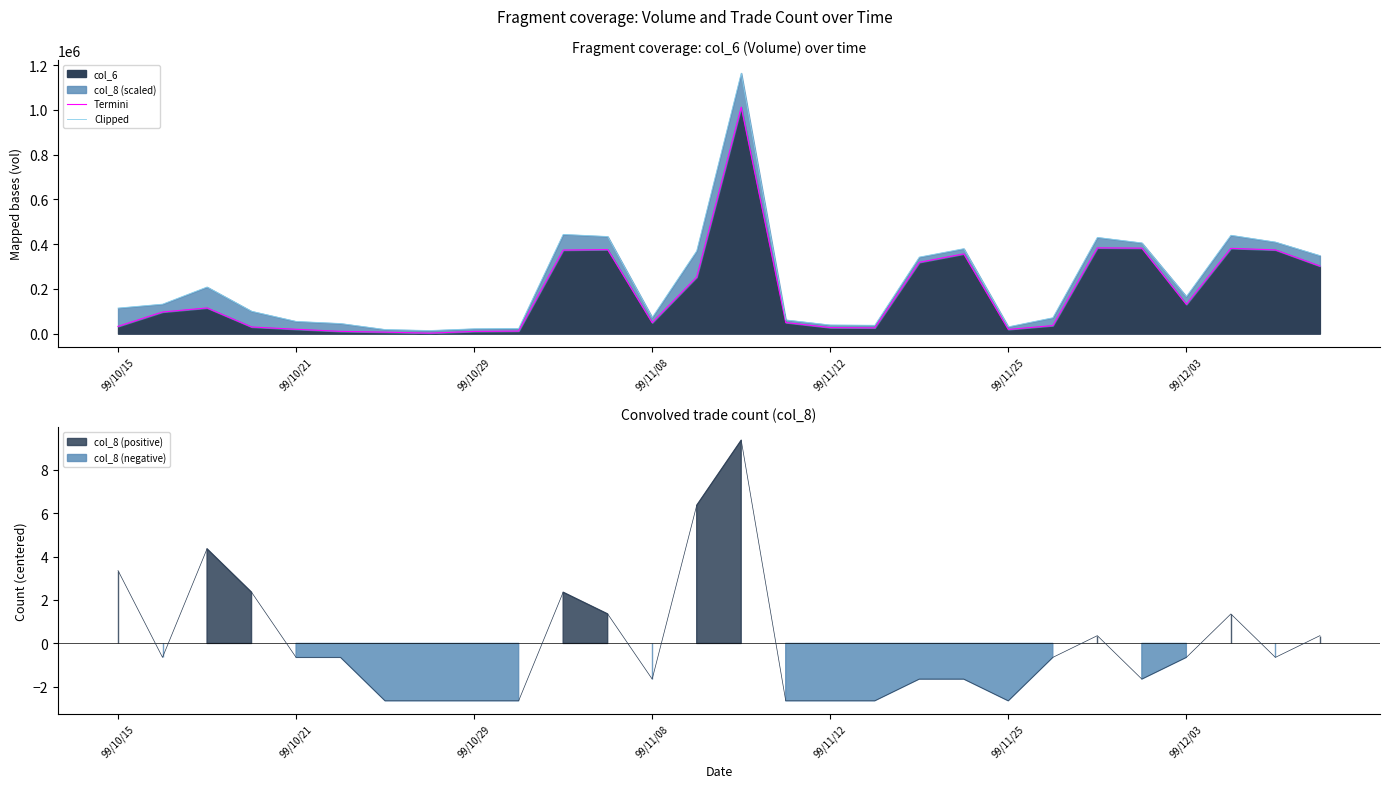

At which category does the chart reach its peak across all series?

14